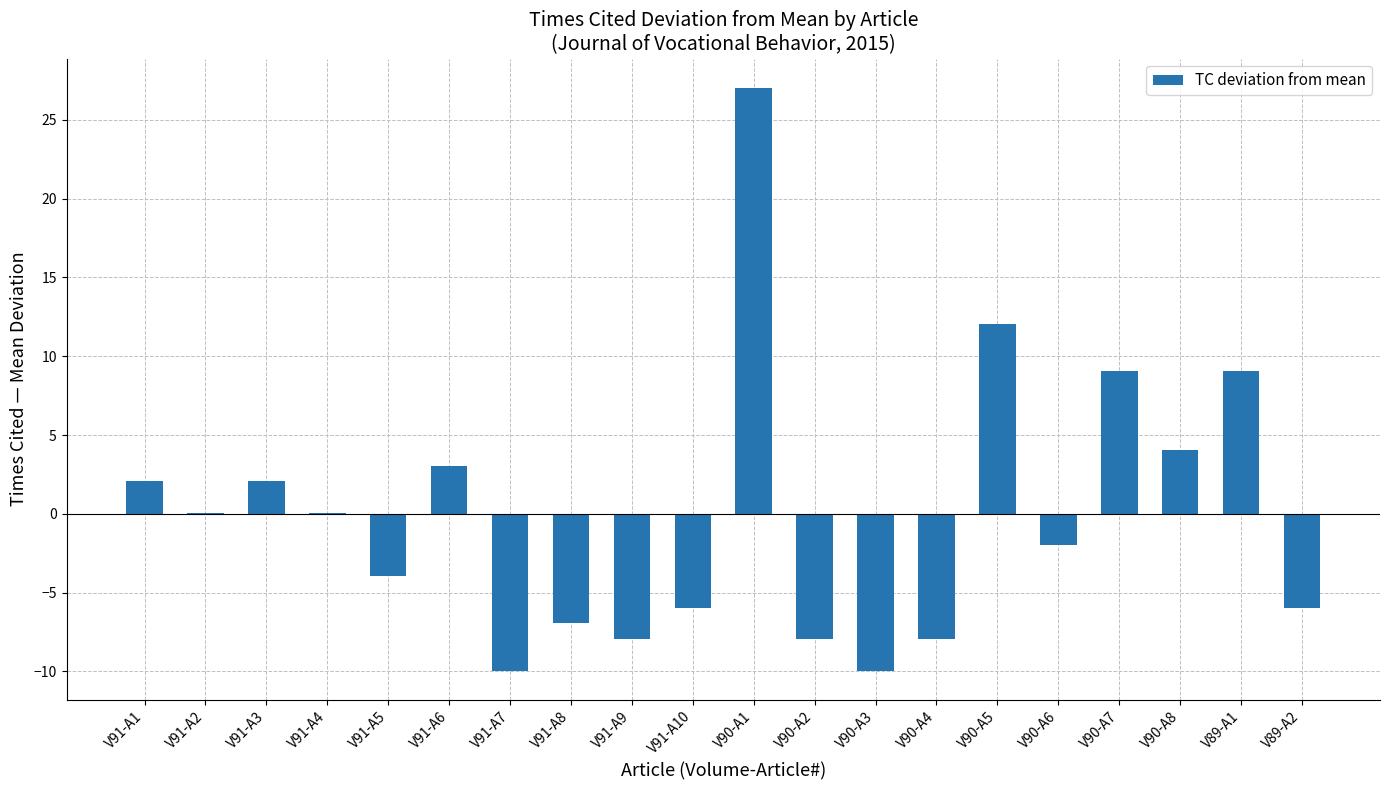

What is the greatest value displayed?

27.1